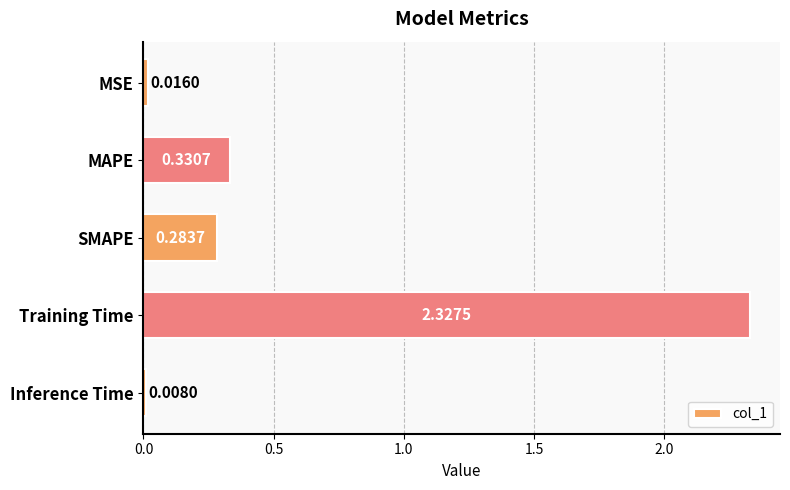

Which label corresponds to the largest value in the chart?

Training Time